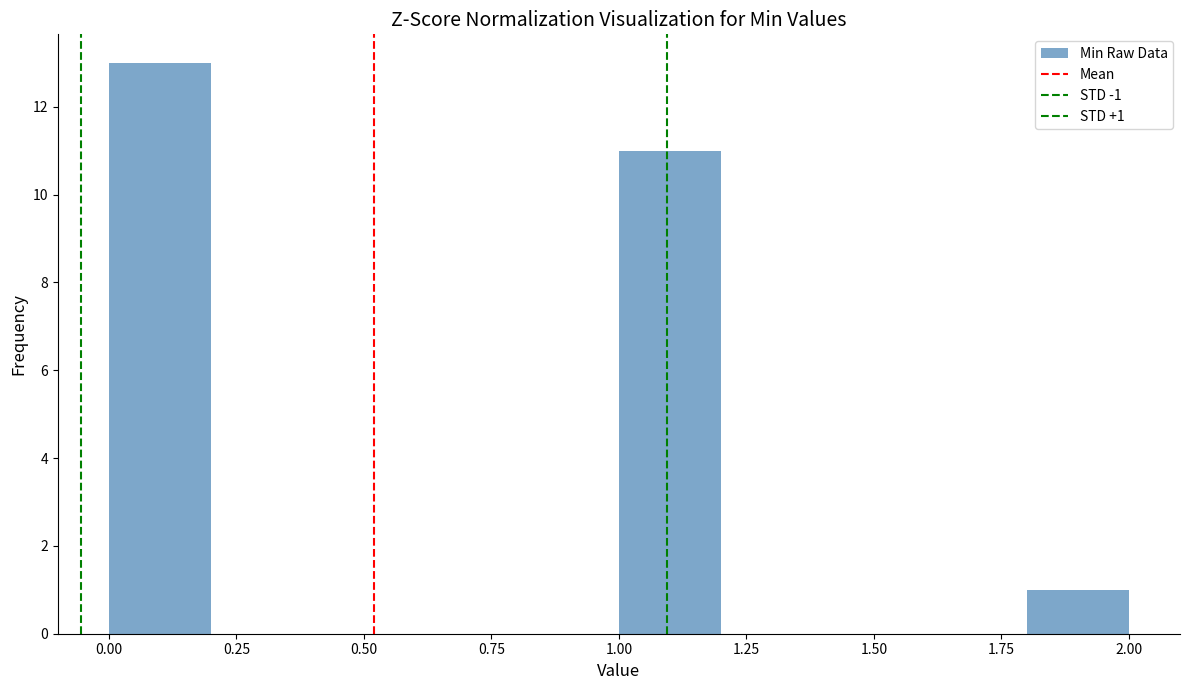

Which range on the x-axis has the tallest bar?

0.0 to 0.2